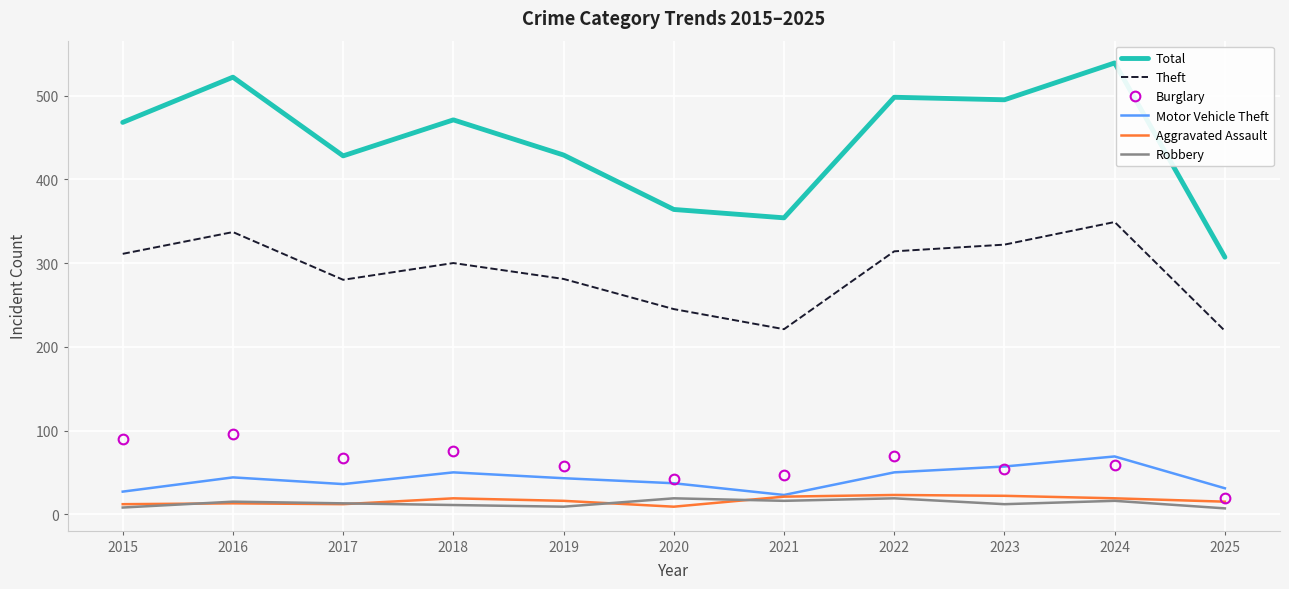

What are all the series names shown in the legend?

Total, Theft, Burglary, Motor Vehicle Theft, Aggravated Assault, Robbery